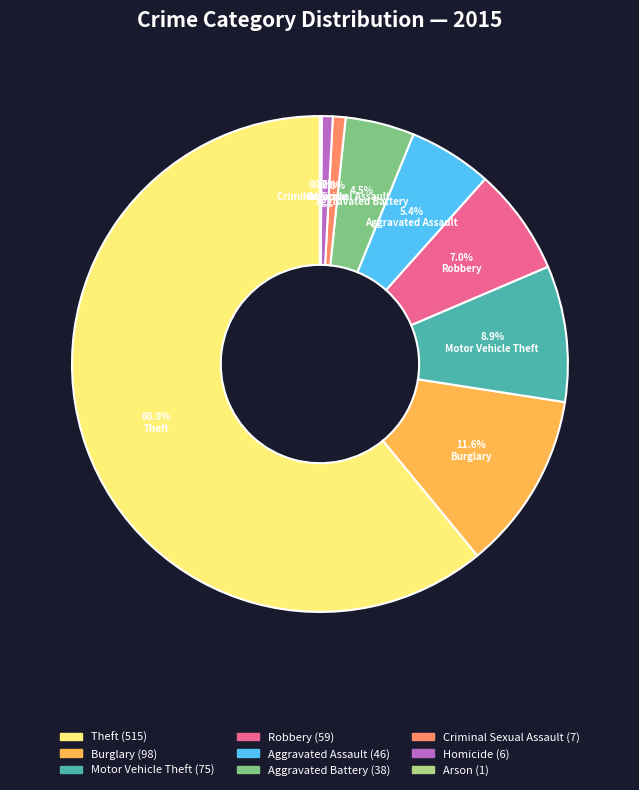

What is the total percentage of Criminal Sexual Assault and Robbery?

7.8%